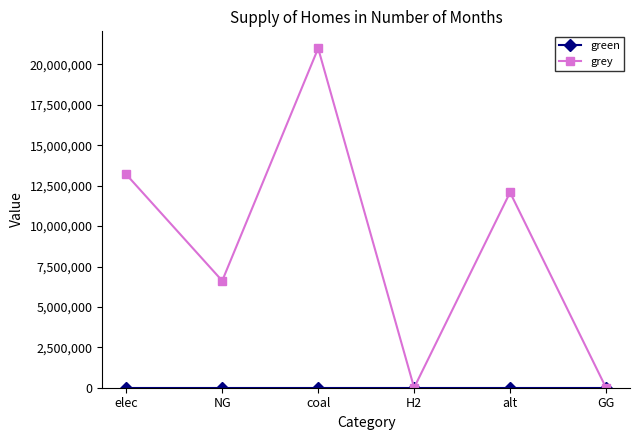

At which category is the sum across all series the highest?

coal